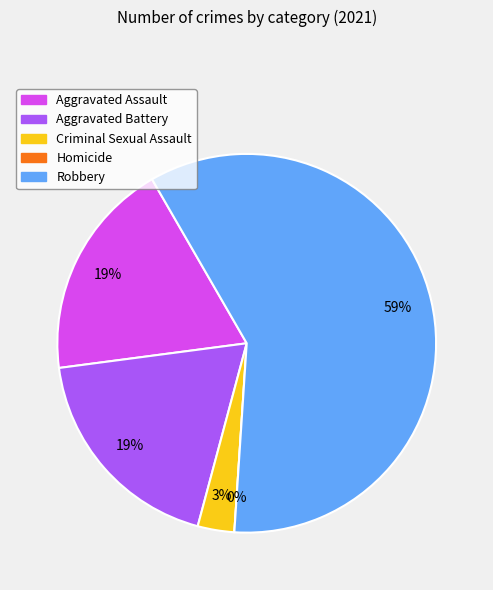

Approximately how many times larger is the value at Criminal Sexual Assault compared to Aggravated Battery?

0.2